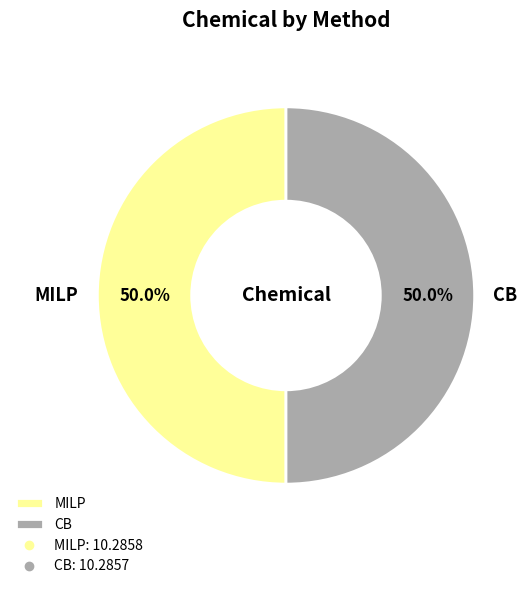

What percentage is the CB slice, to the nearest percent?

50%